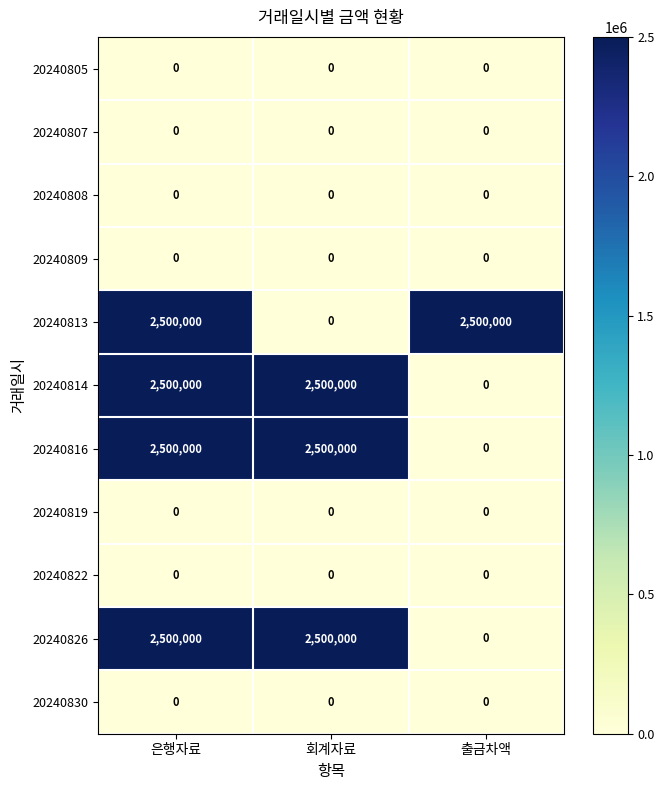

What is the difference between the highest and lowest values at 회계자료?

2500000